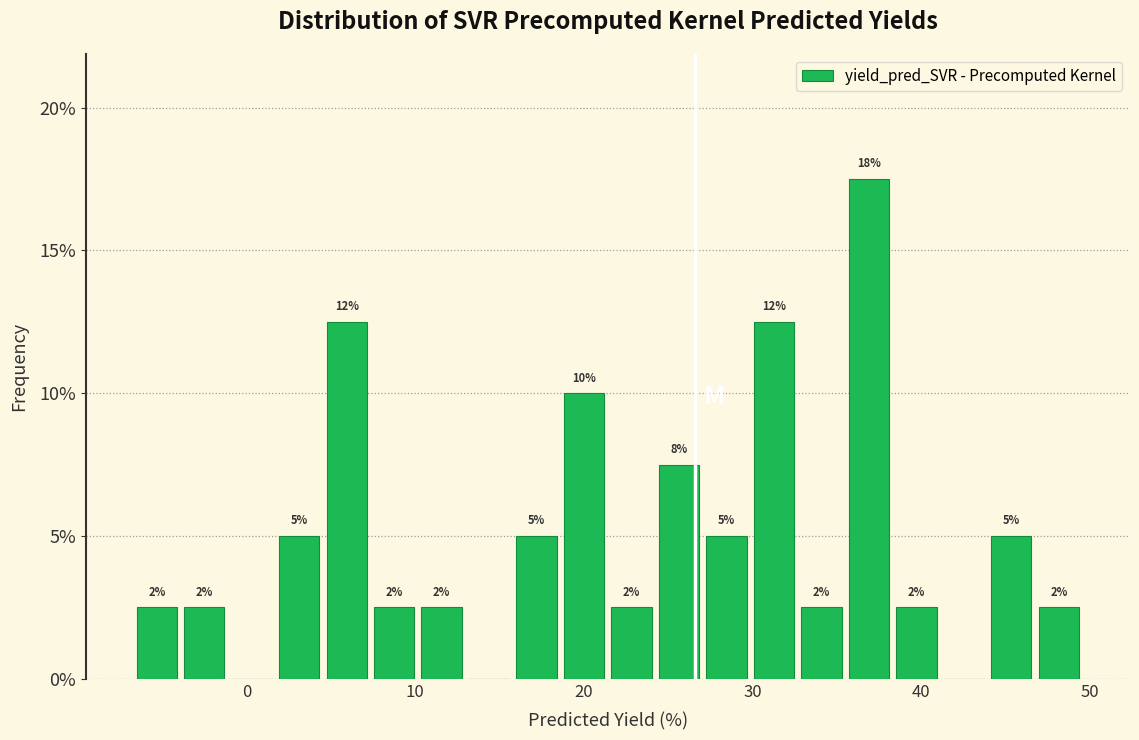

Read against the x-axis, roughly where is the centre of the tallest bar?

37